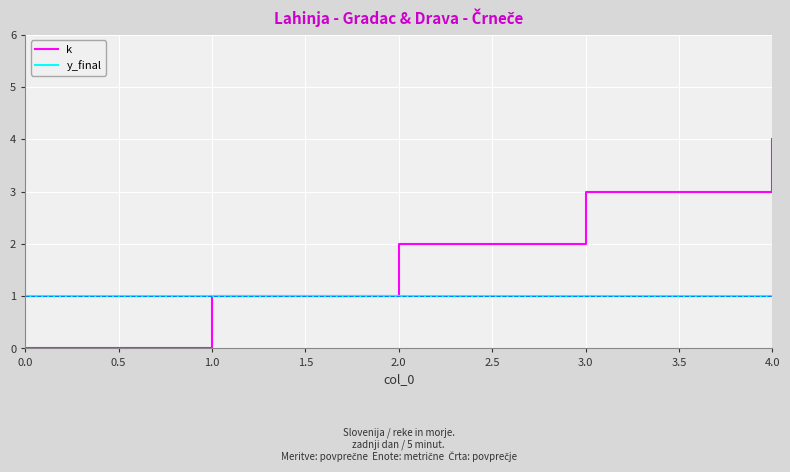

The value of k at 3.0 is 1. True or false?

False